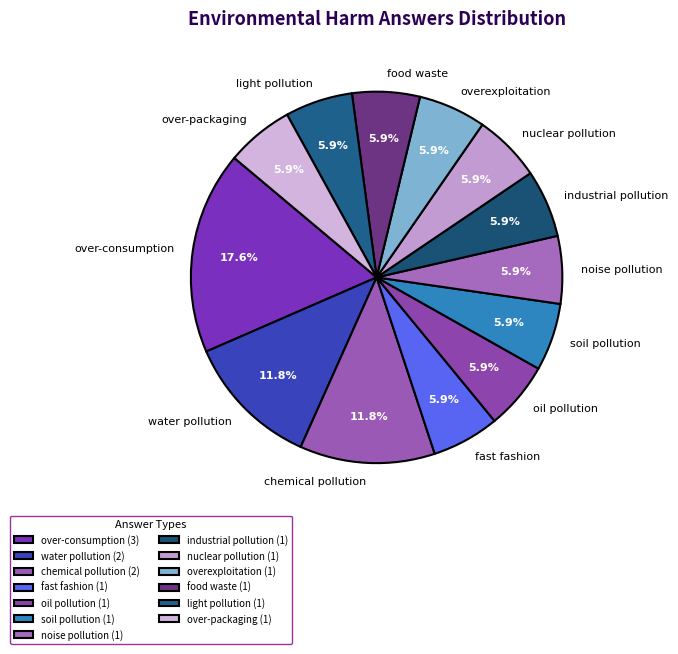

Approximately how many times larger is the value at oil pollution compared to fast fashion?

1.0